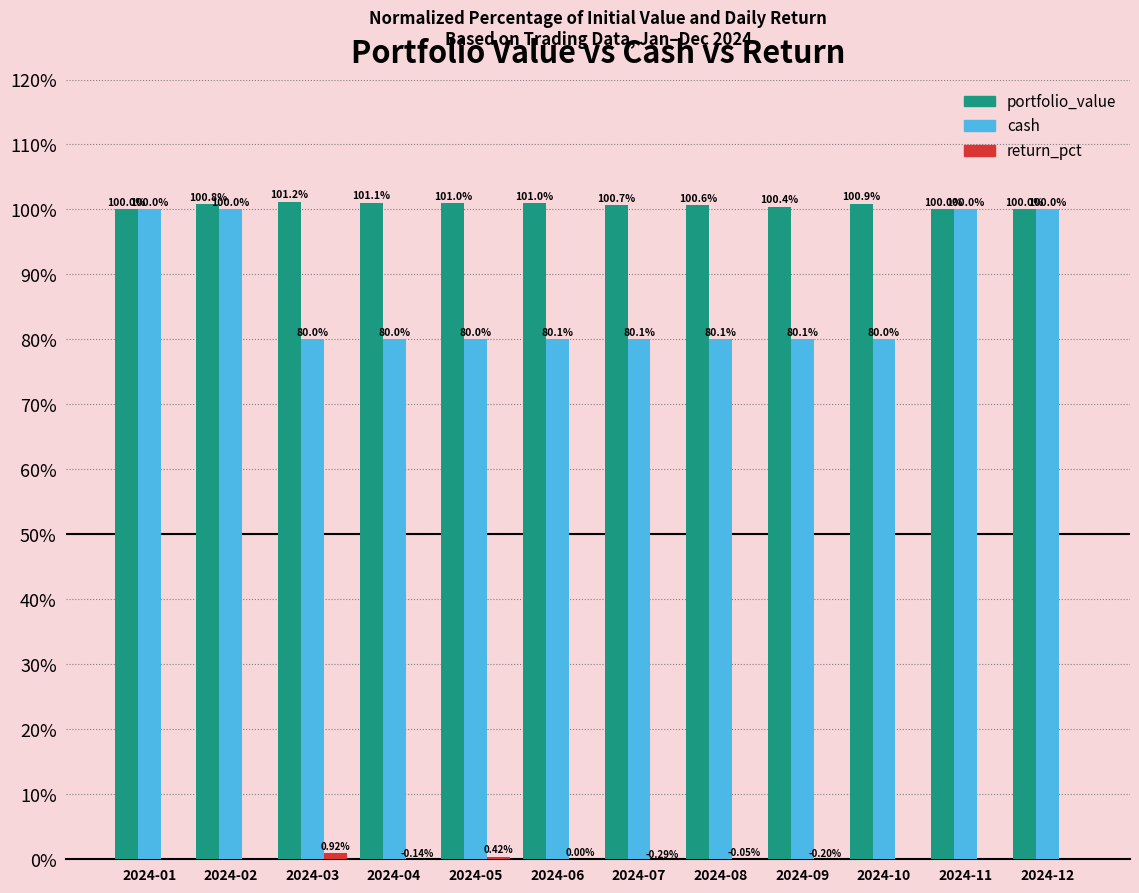

Is the value of cash at 2024-07 greater than the value of portfolio_value at 2024-05?

No